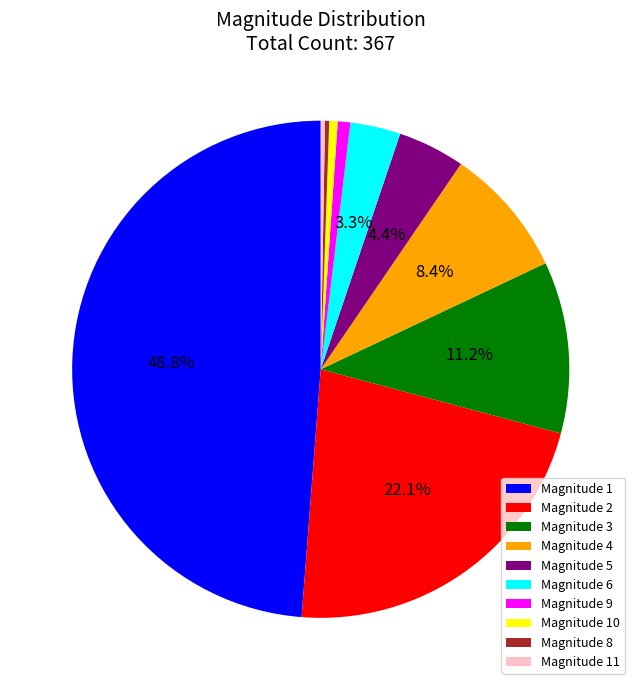

What percentage do Magnitude 6 and Magnitude 1 together represent?

52.0%